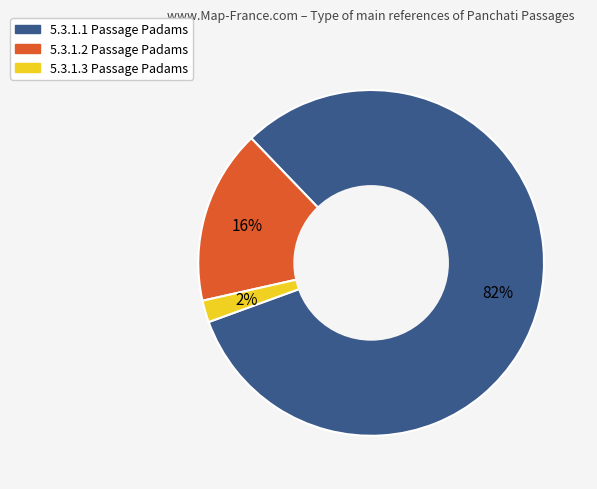

Does 5.3.1.1 represent more than half of the total?

Yes